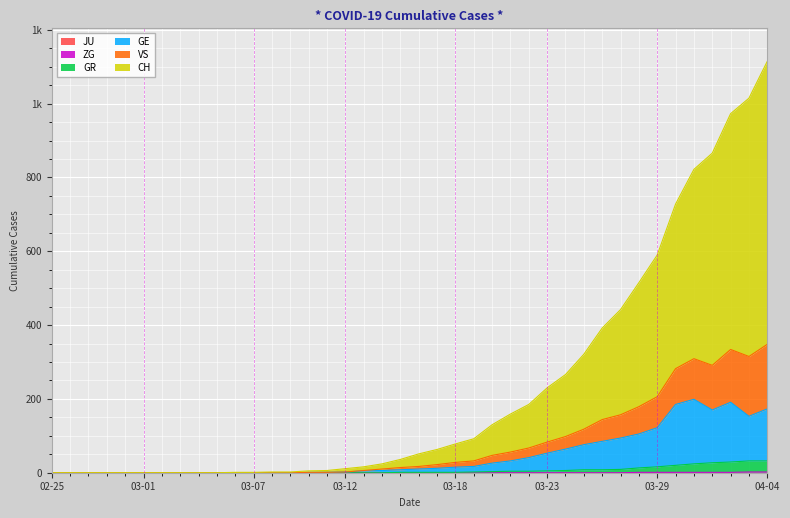

True or false: VS and GR intersect in this chart.

False